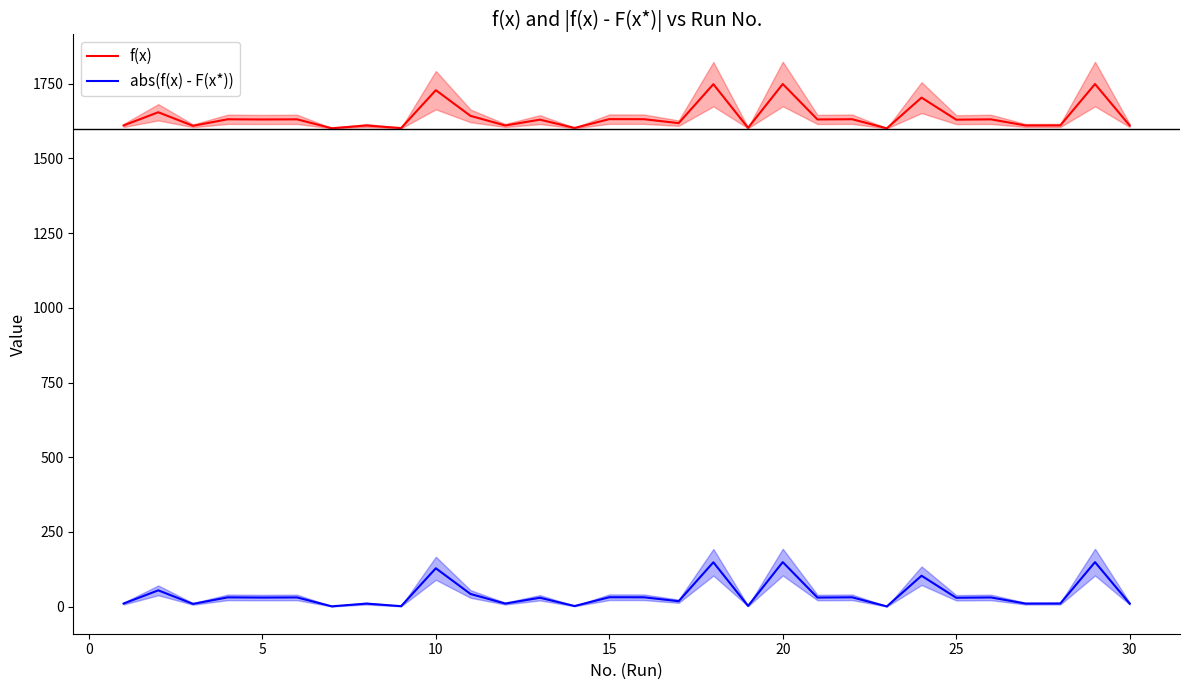

True or false: abs(f(x) - F(x*)) and f(x) cross at least once.

False